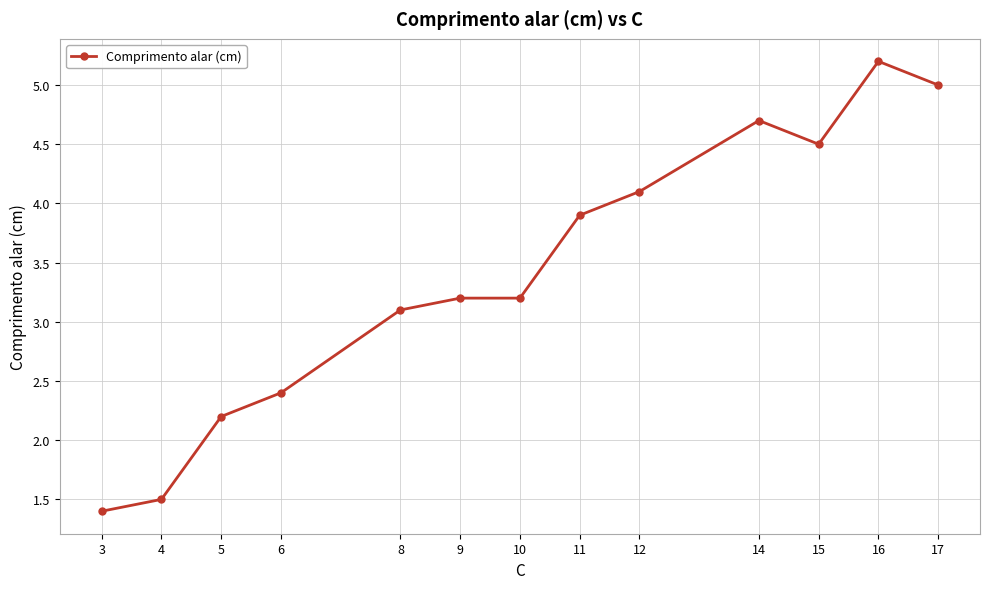

What is the difference between the maximum and second lowest values?

3.7